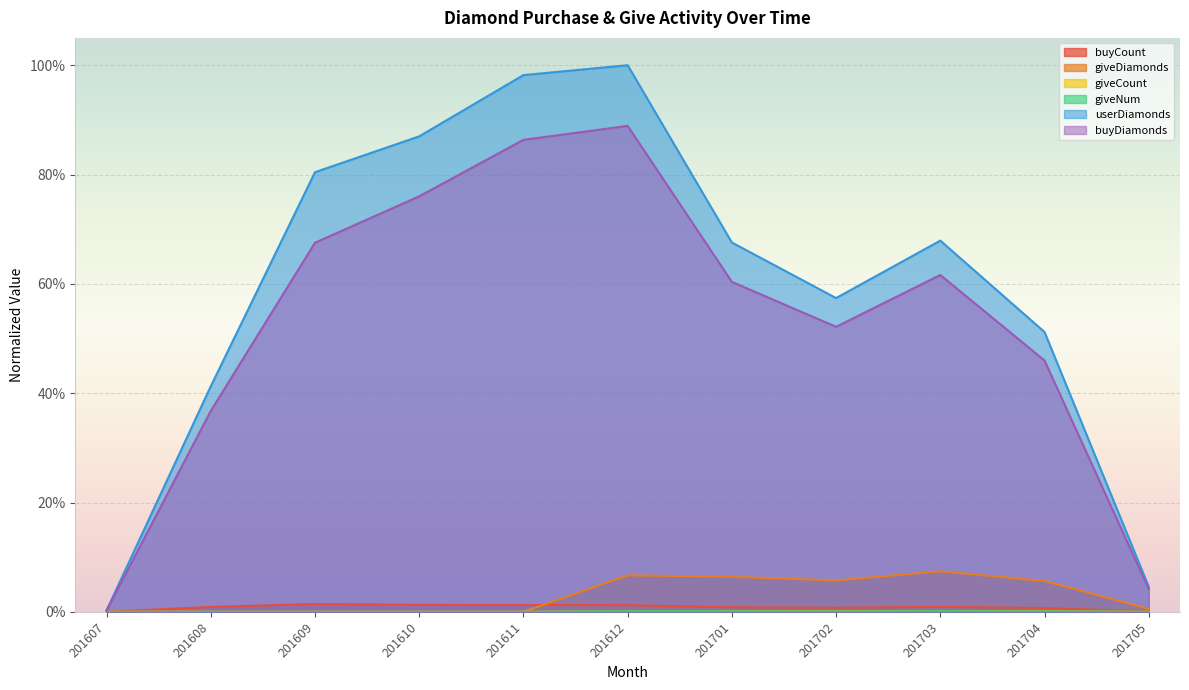

After their last crossing, which series has the higher values: buyCount or giveDiamonds?

giveDiamonds